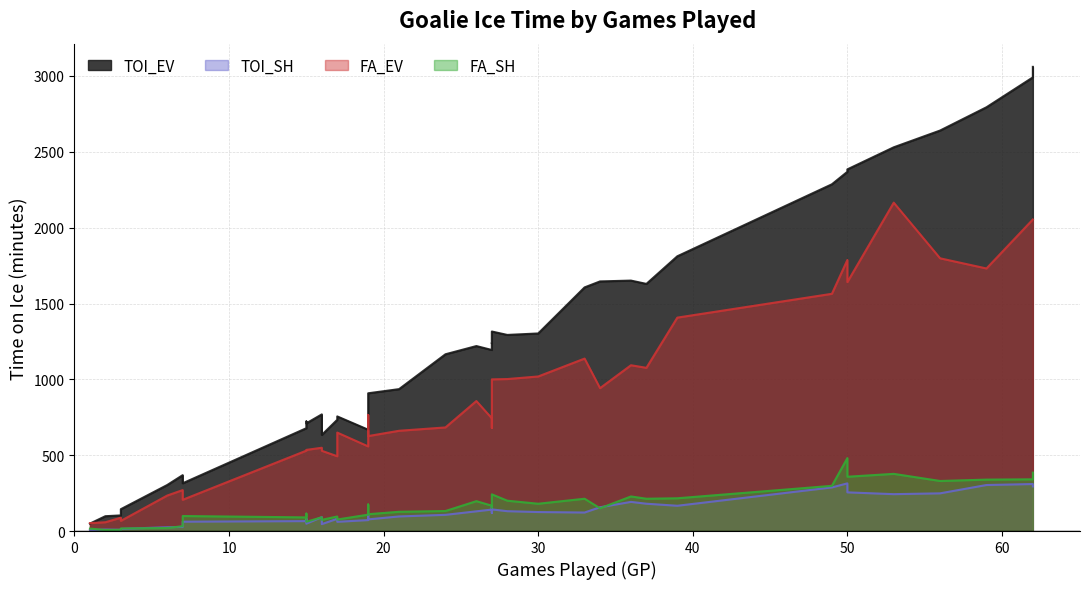

How many data points in TOI_SH are less than 118?

20